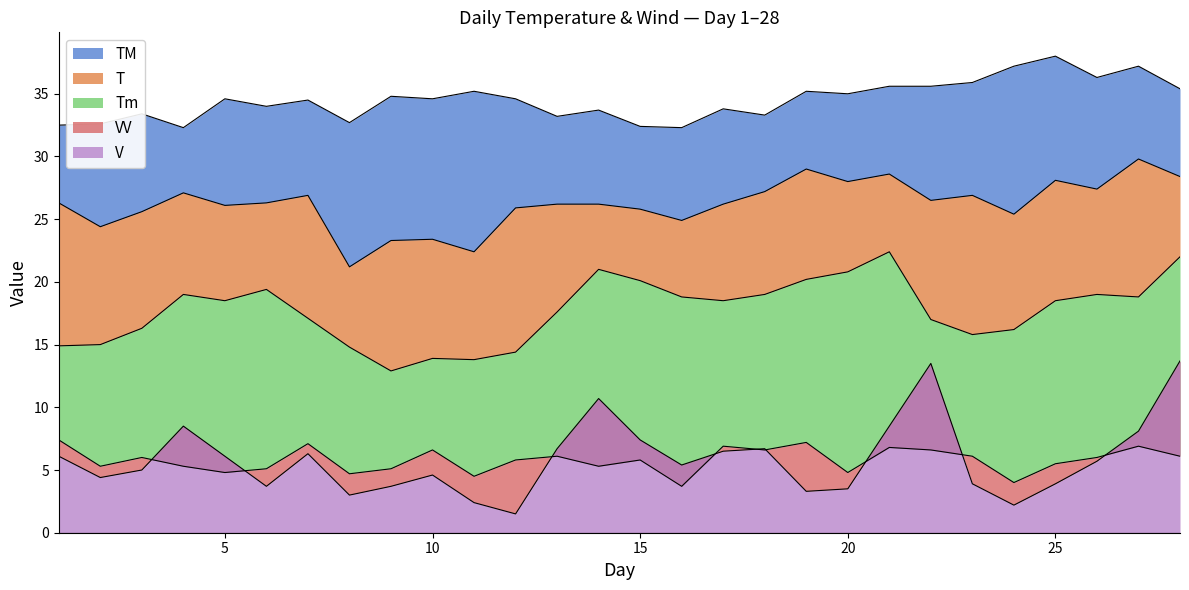

At which label does VV first exceed 6?

1